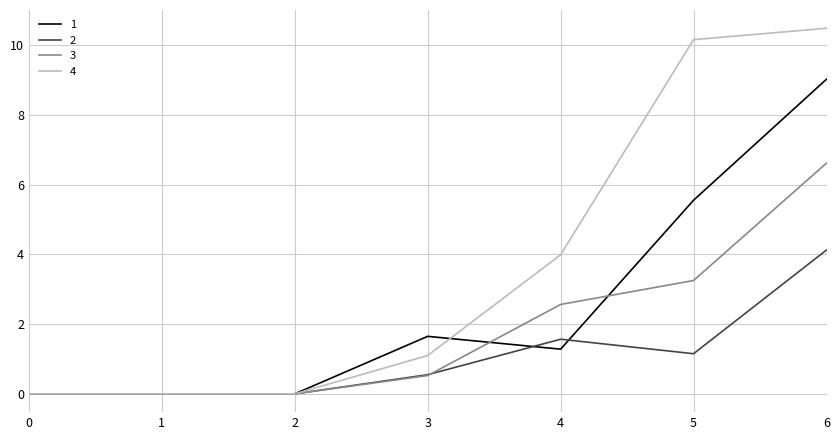

Which category has the highest value across all series?

6